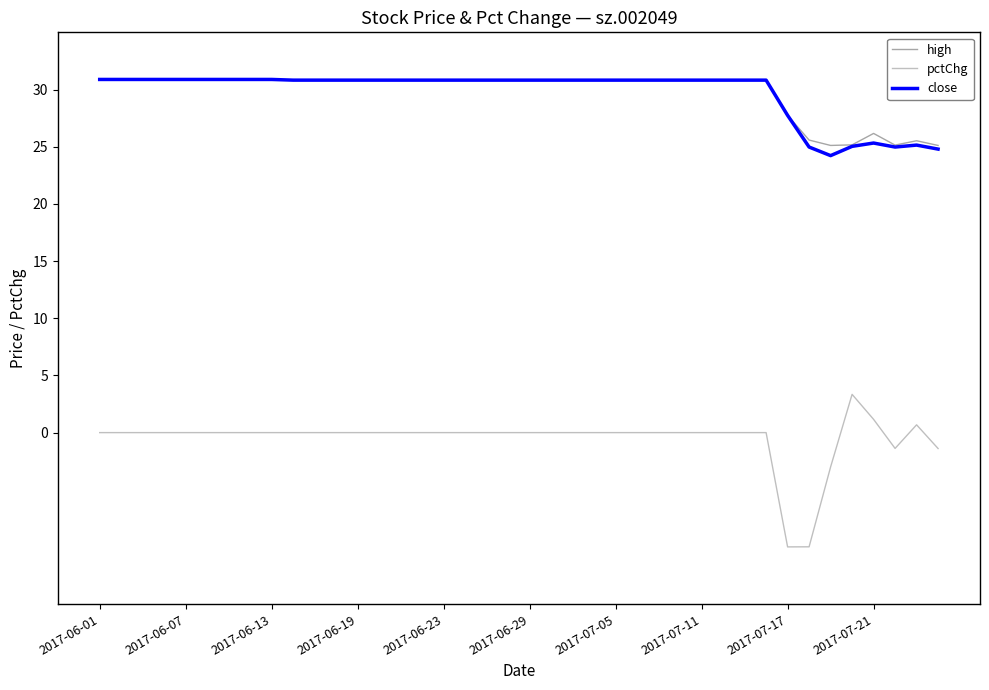

Count the number of data series in this chart.

3